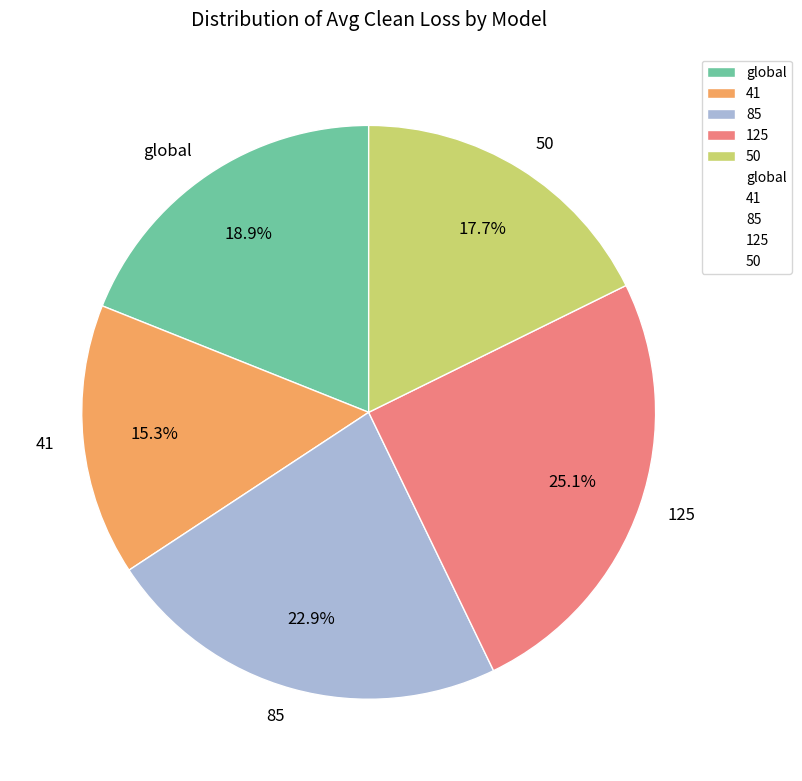

To the nearest percent, what portion does 41 represent?

15%